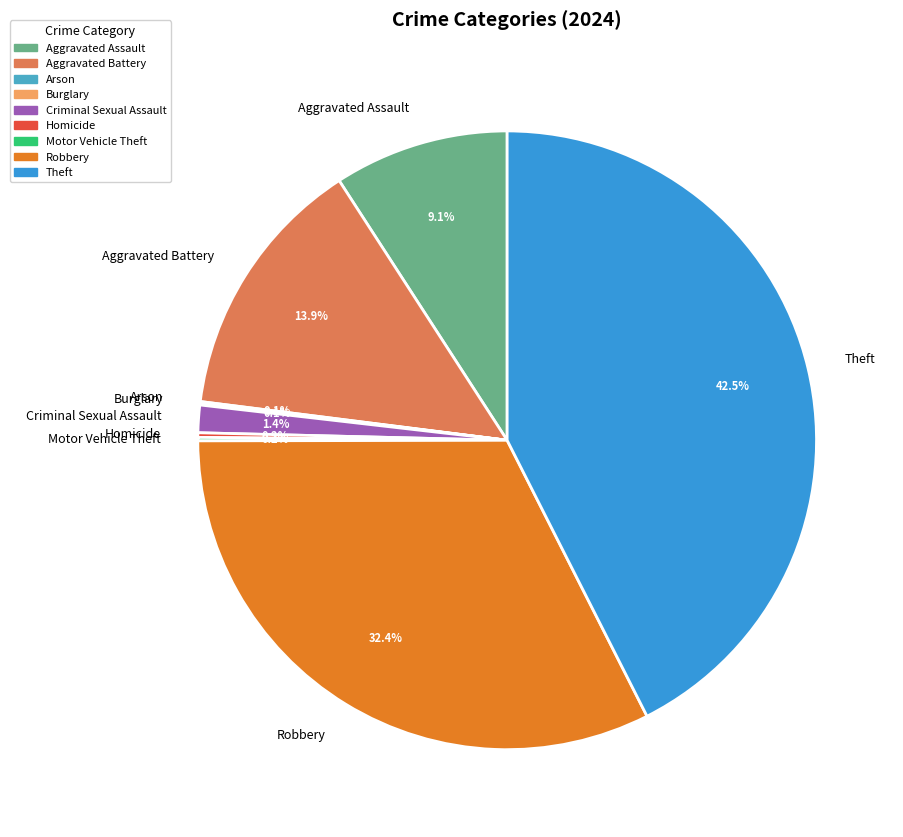

Is there any slice that represents more than half of the pie?

No